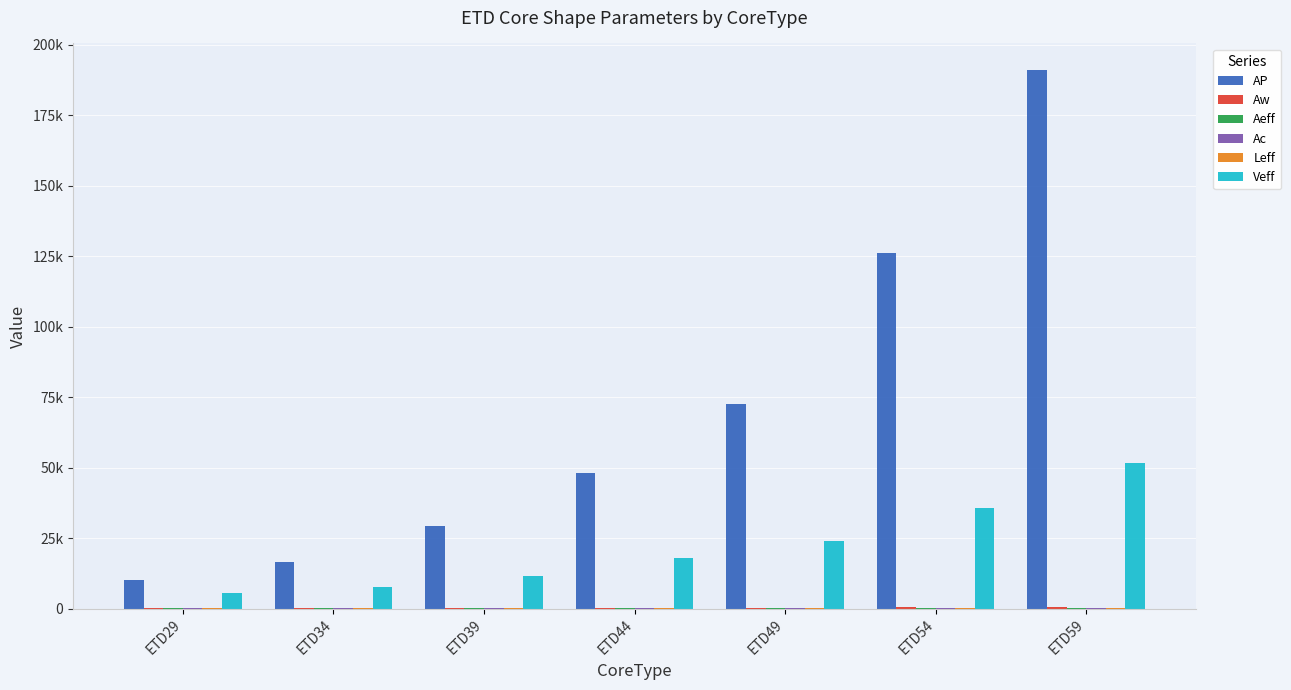

Are the bars grouped side by side (vs. stacked)?

Yes